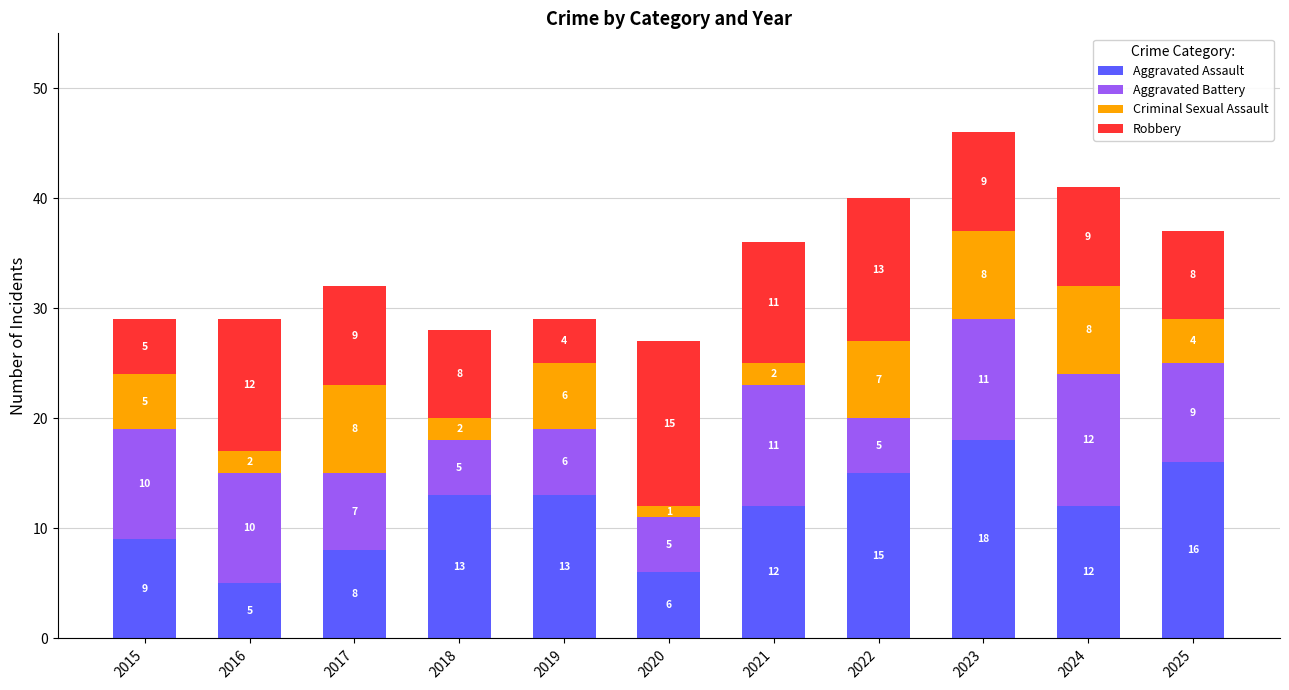

At which category is the sum across all series the highest?

2023